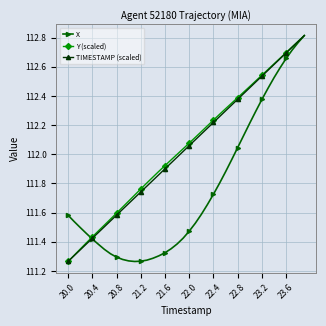

Which series ends up on top after the final intersection of X and Y (scaled)?

Y (scaled)